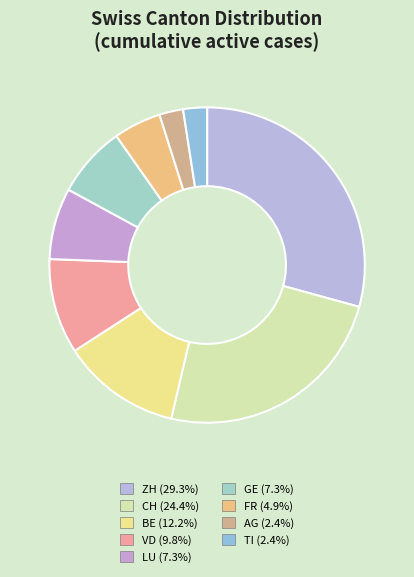

Count the number of slices in the pie.

9